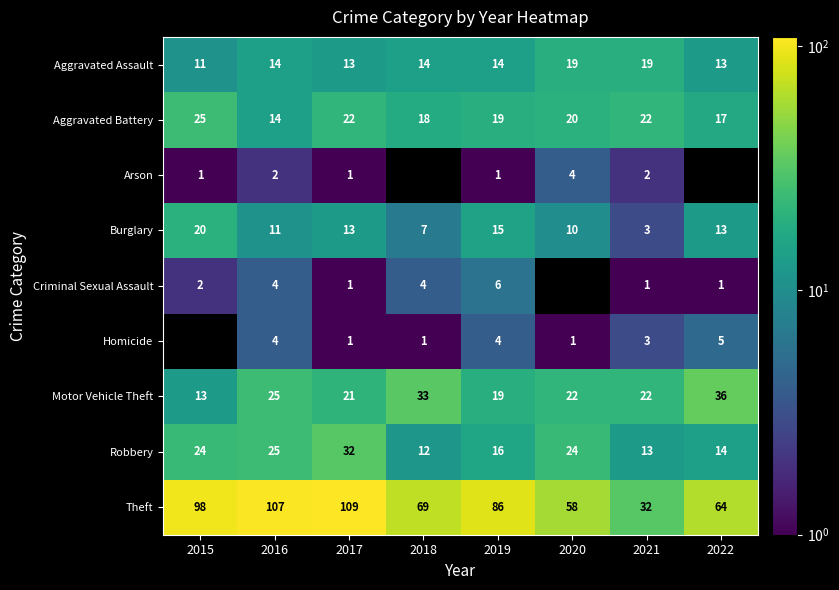

Which series has the largest range (max minus min)?

Theft